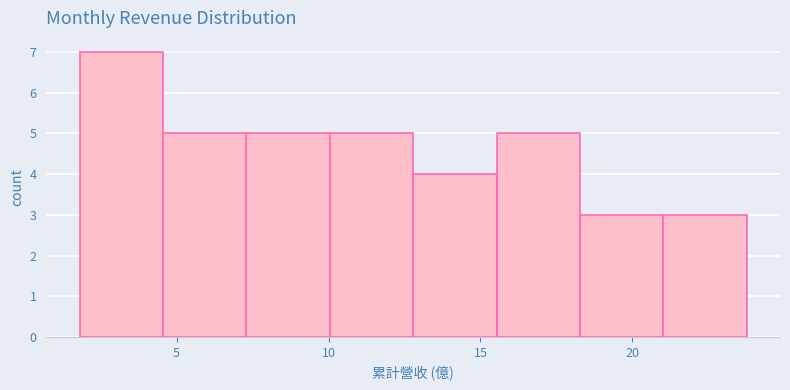

How tall is the bar that spans 18.5 to 21.0 on the x-axis? Neither the bar edges nor the heights are printed on the chart, so give them approximately, as read against the axes.

3